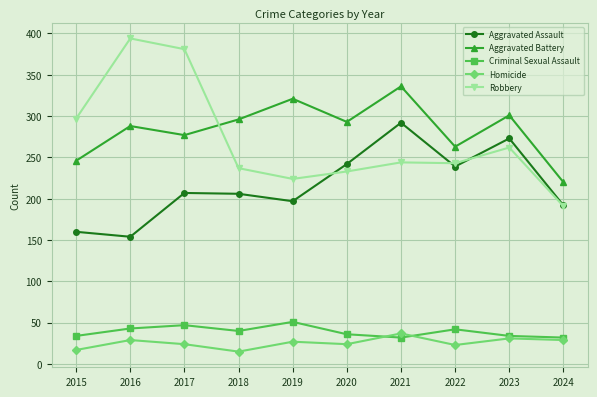

Rank the series at 2017 from highest to lowest value.

Robbery, Aggravated Battery, Aggravated Assault, Criminal Sexual Assault, Homicide